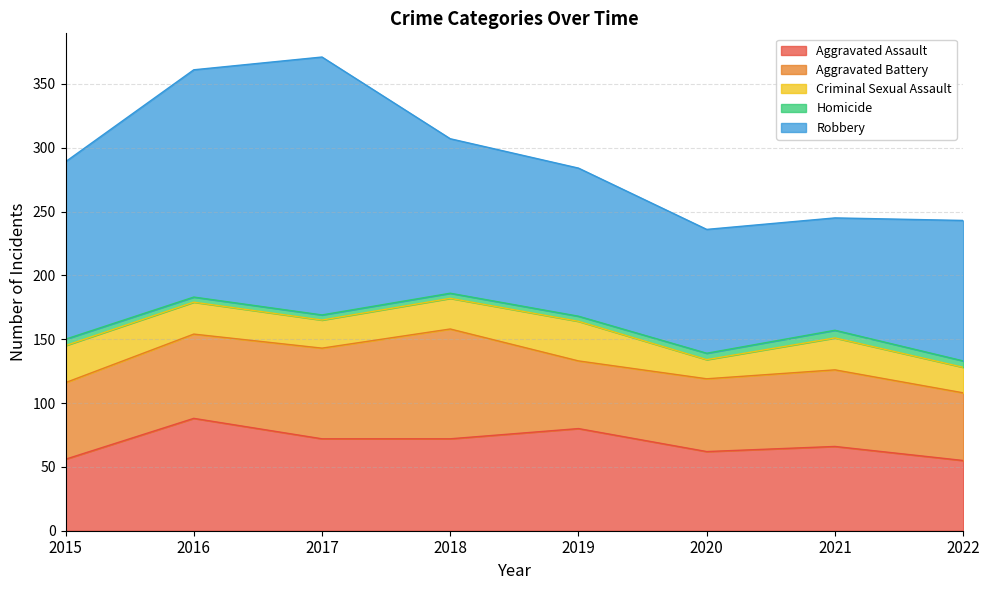

What is the difference between the second highest and second lowest values in the Criminal Sexual Assault series?

9